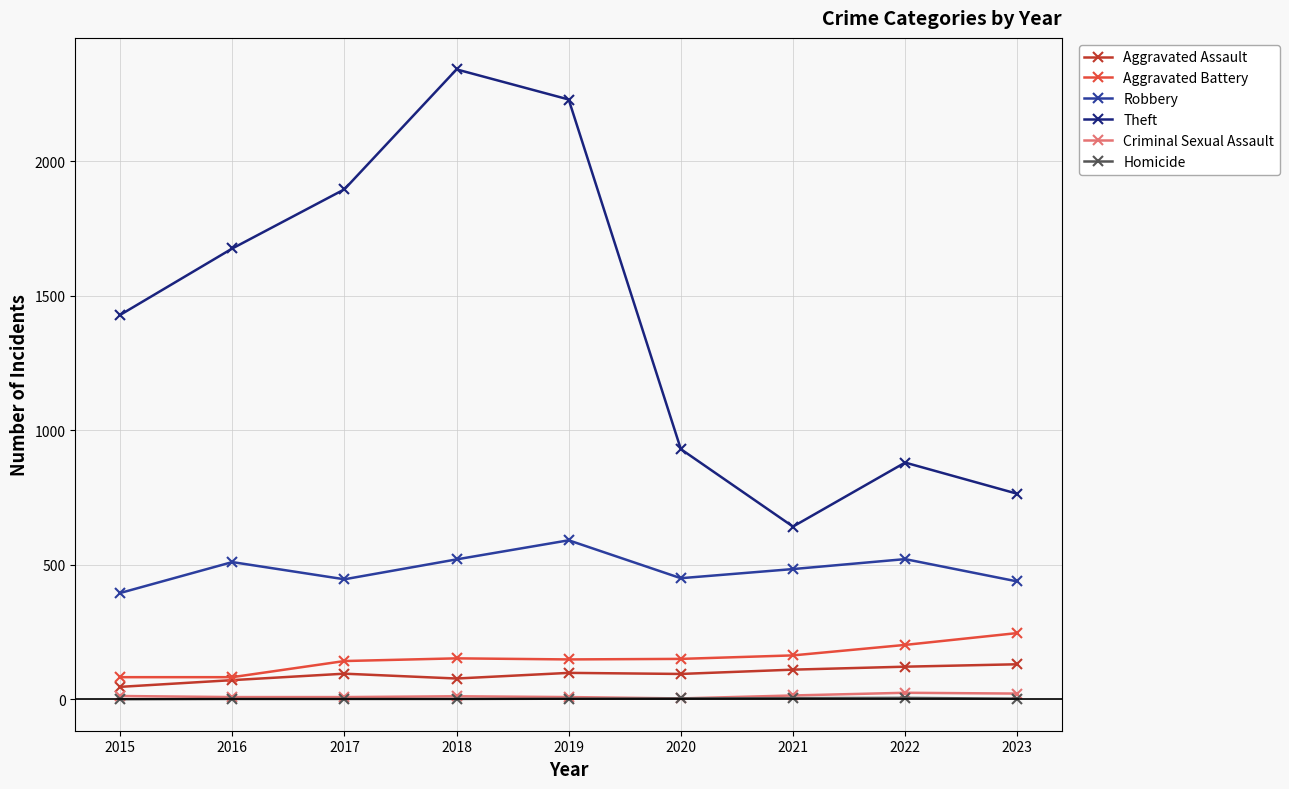

Does the chart display data point markers on the line(s)?

Yes